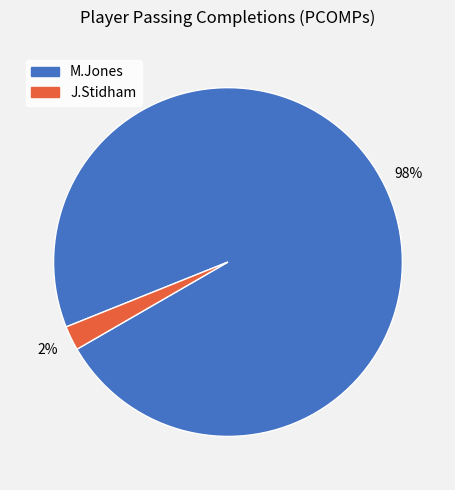

The M.Jones slice represents 98% of the pie. True or false?

True